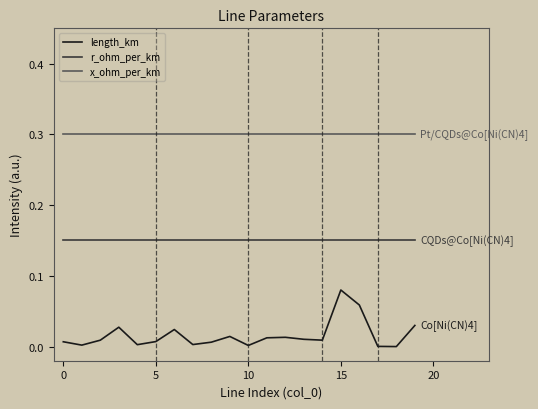

Which series has the widest spread of values?

length_km